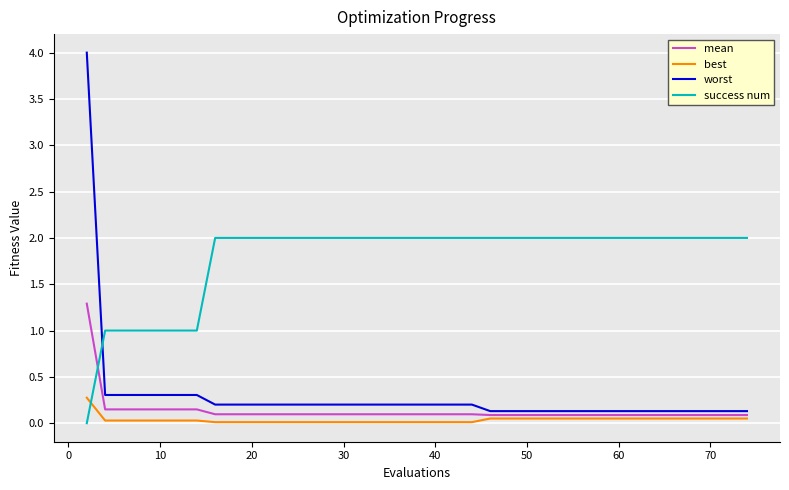

Which series has the largest total across all categories?

success num